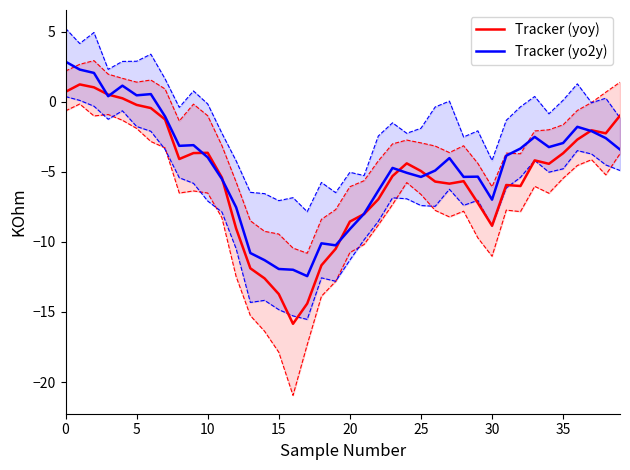

What is the lowest value of the Tracker (yo2y) series?

-12.4